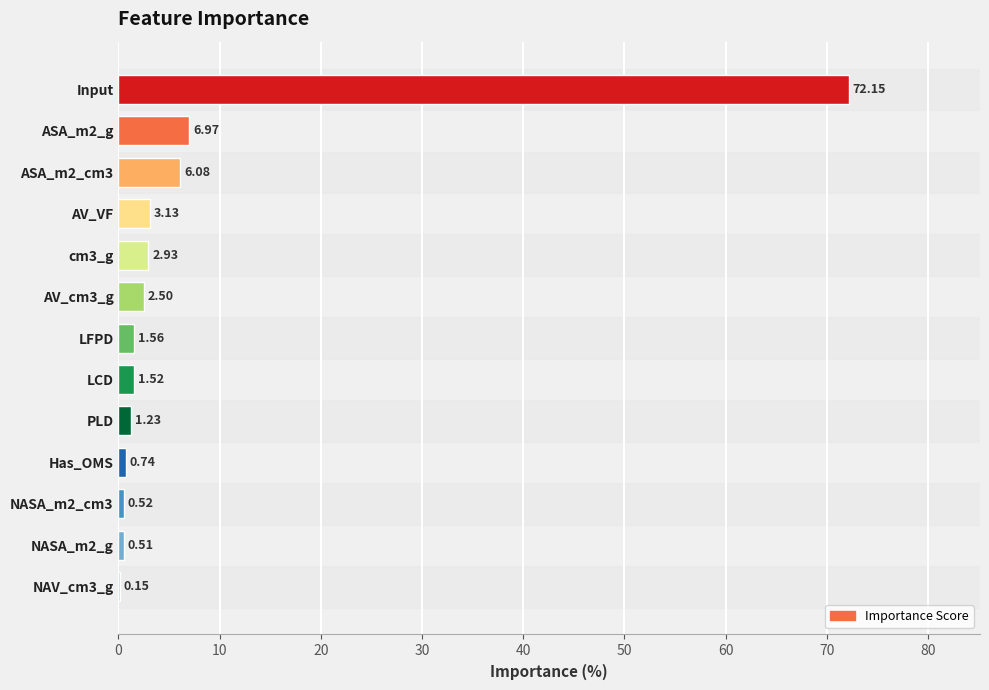

Which label corresponds to the largest value in the chart?

Input